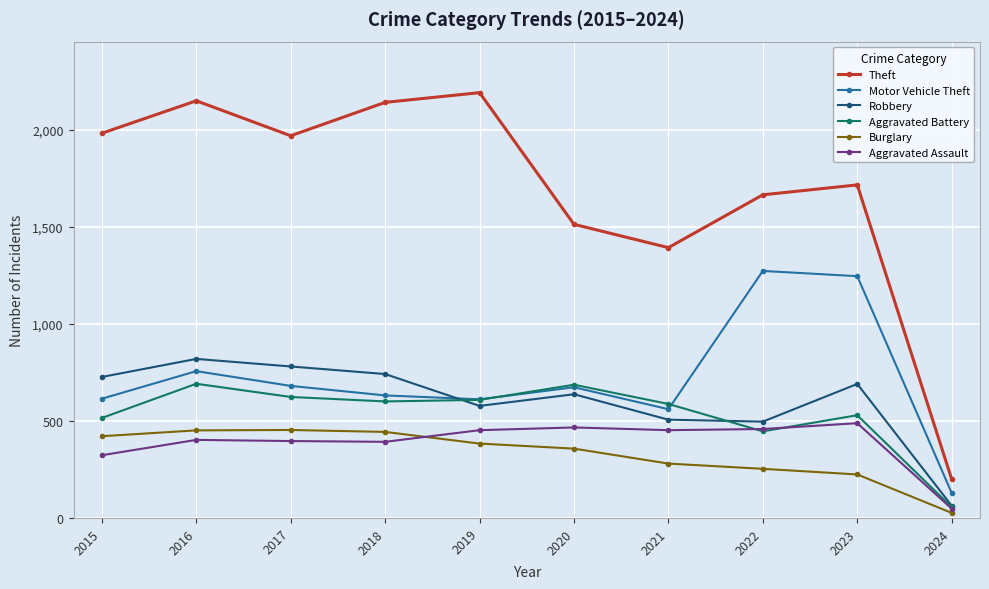

At which category is the sum across all series the highest?

2016